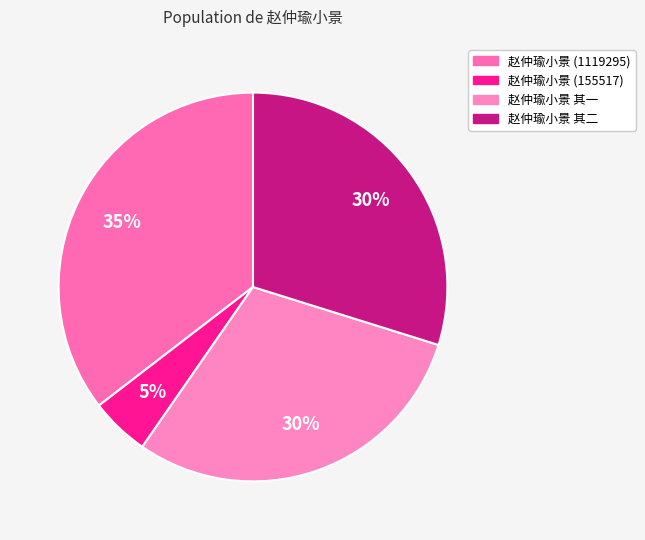

Combined, do 赵仲瑜小景 (1119295) and 赵仲瑜小景 其一 account for over 50%?

Yes